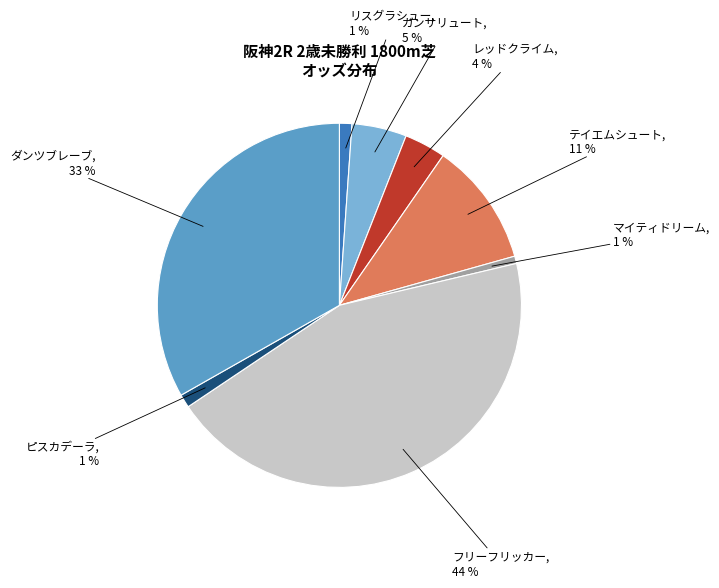

To the nearest percent, what is the average slice percentage?

12%